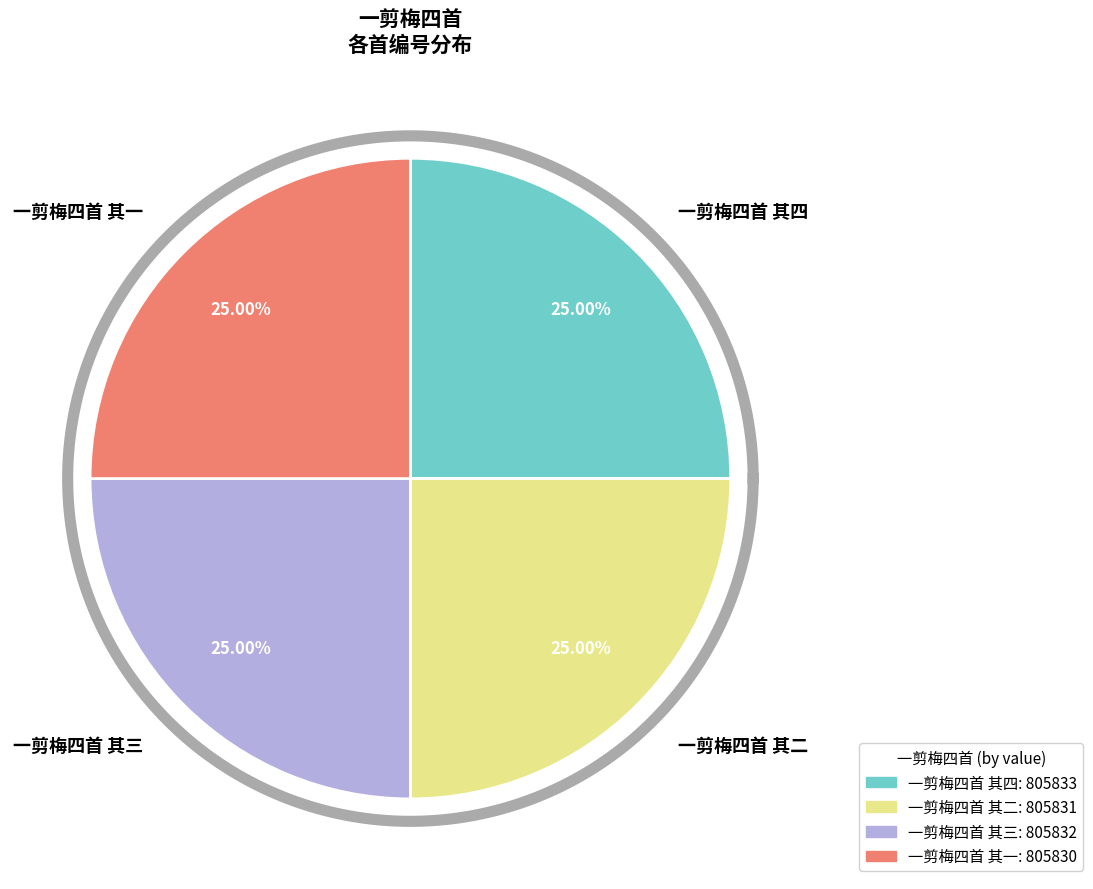

To the nearest percent, what is the combined percentage of 一剪梅四首 其四 and 一剪梅四首 其二?

50%